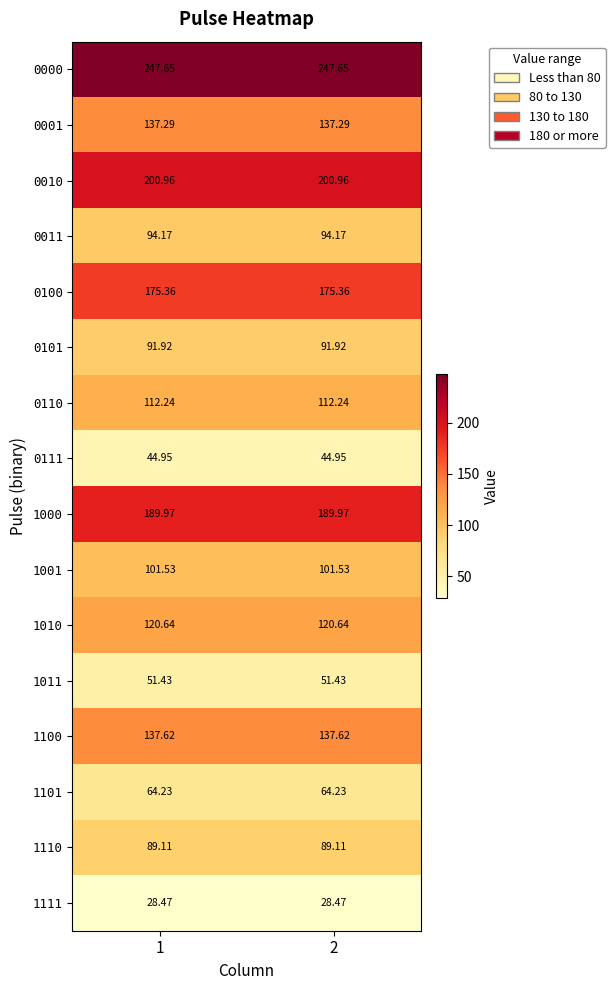

Reading left to right, transcribe all the data shown in this chart.

0000: 1=247.7	2=247.7
0001: 1=137.3	2=137.3
0010: 1=201.0	2=201.0
0011: 1=94.2	2=94.2
0100: 1=175.4	2=175.4
0101: 1=91.9	2=91.9
0110: 1=112.2	2=112.2
0111: 1=45.0	2=45.0
1000: 1=190.0	2=190.0
1001: 1=101.5	2=101.5
1010: 1=120.6	2=120.6
1011: 1=51.4	2=51.4
1100: 1=137.6	2=137.6
1101: 1=64.2	2=64.2
1110: 1=89.1	2=89.1
1111: 1=28.5	2=28.5